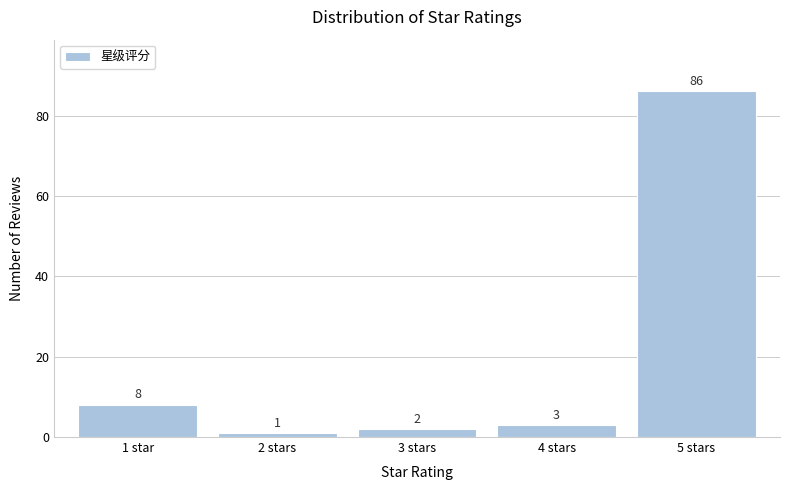

Reading left to right, what are all the values shown in this chart?

8	1	2	3	86